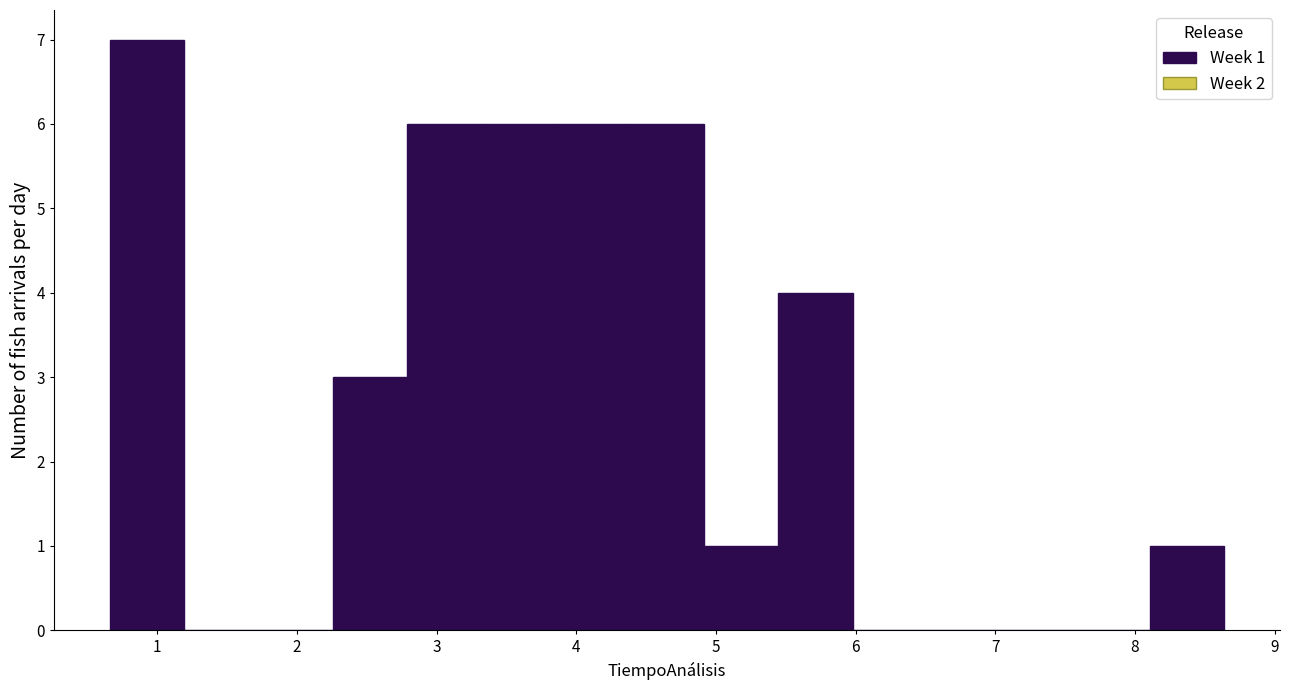

Which range on the x-axis has the tallest bar?

0.7 to 1.2